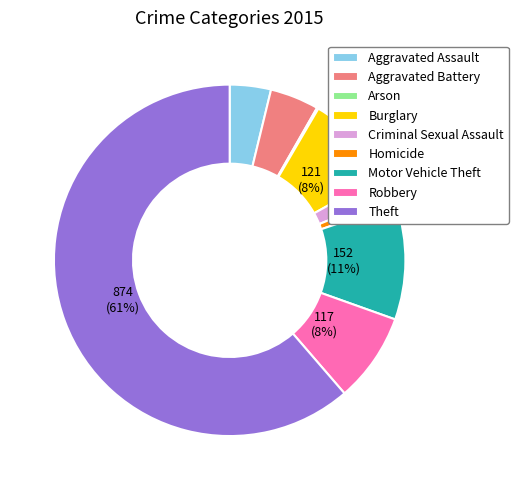

Does Criminal Sexual Assault represent more than half of the total?

No